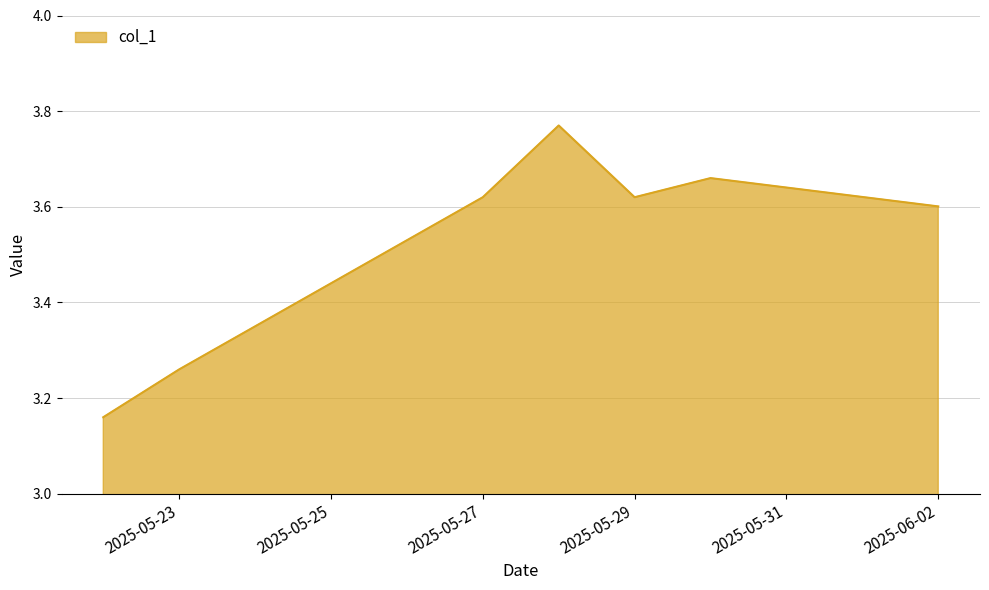

True or false: the data has more than 0 interior local peaks.

True